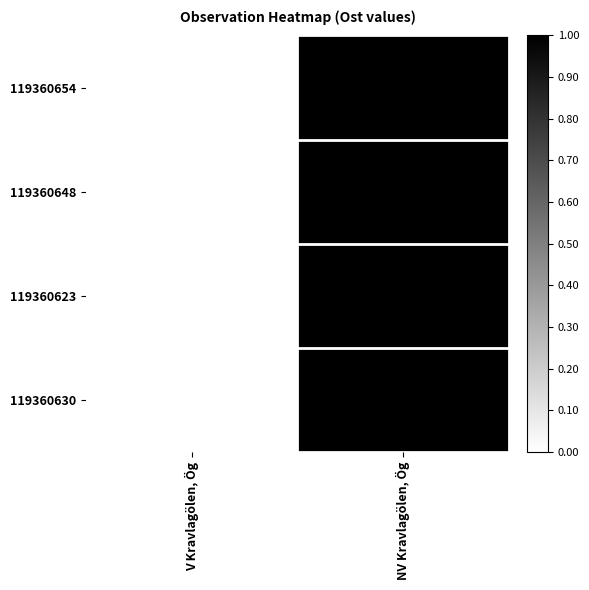

Reading left to right, extract all data points from this chart.

119360654: V Kravlagölen, Ög=0.0	NV Kravlagölen, Ög=1.0
119360648: V Kravlagölen, Ög=0.0	NV Kravlagölen, Ög=1.0
119360623: V Kravlagölen, Ög=0.0	NV Kravlagölen, Ög=1.0
119360630: V Kravlagölen, Ög=0.0	NV Kravlagölen, Ög=1.0